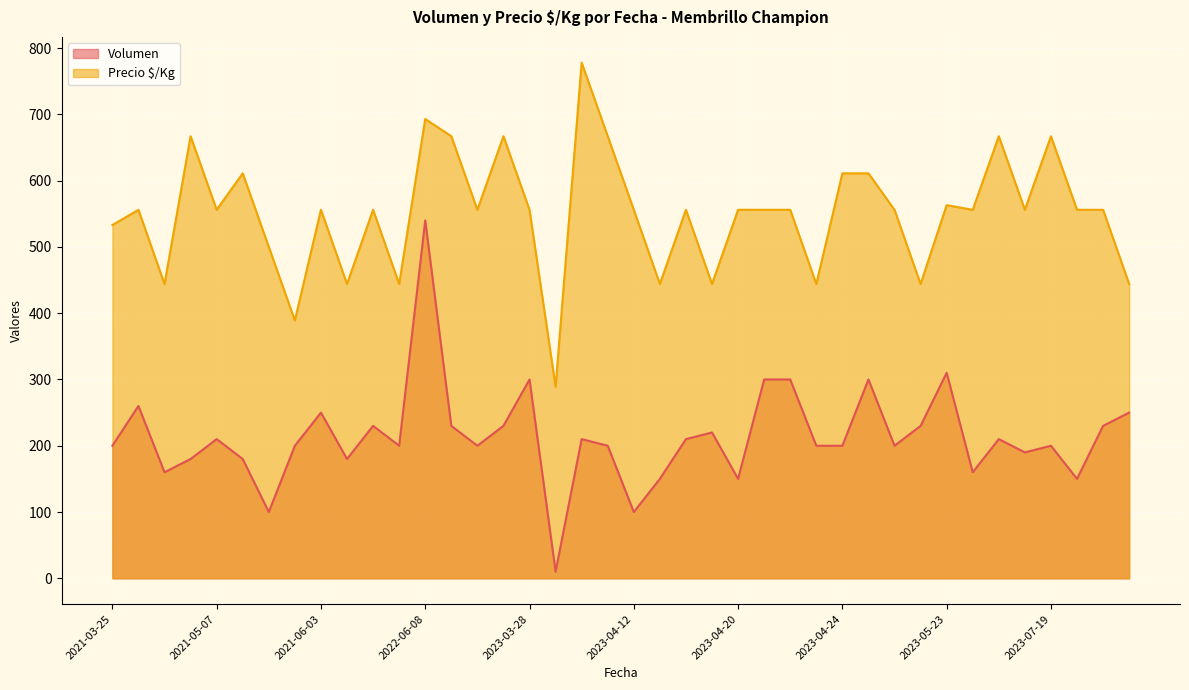

At which category does Volumen reach its first local valley?

2021-04-16